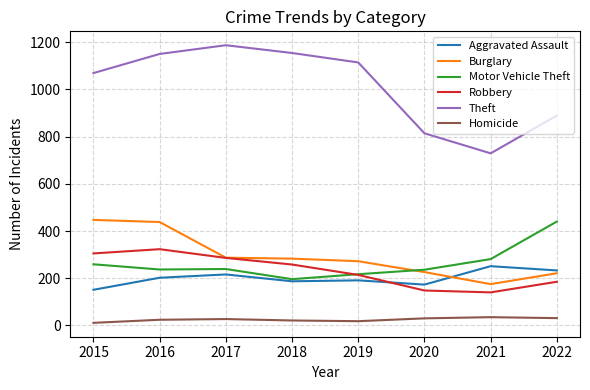

The value of Aggravated Assault at 2022 is 365. True or false?

False